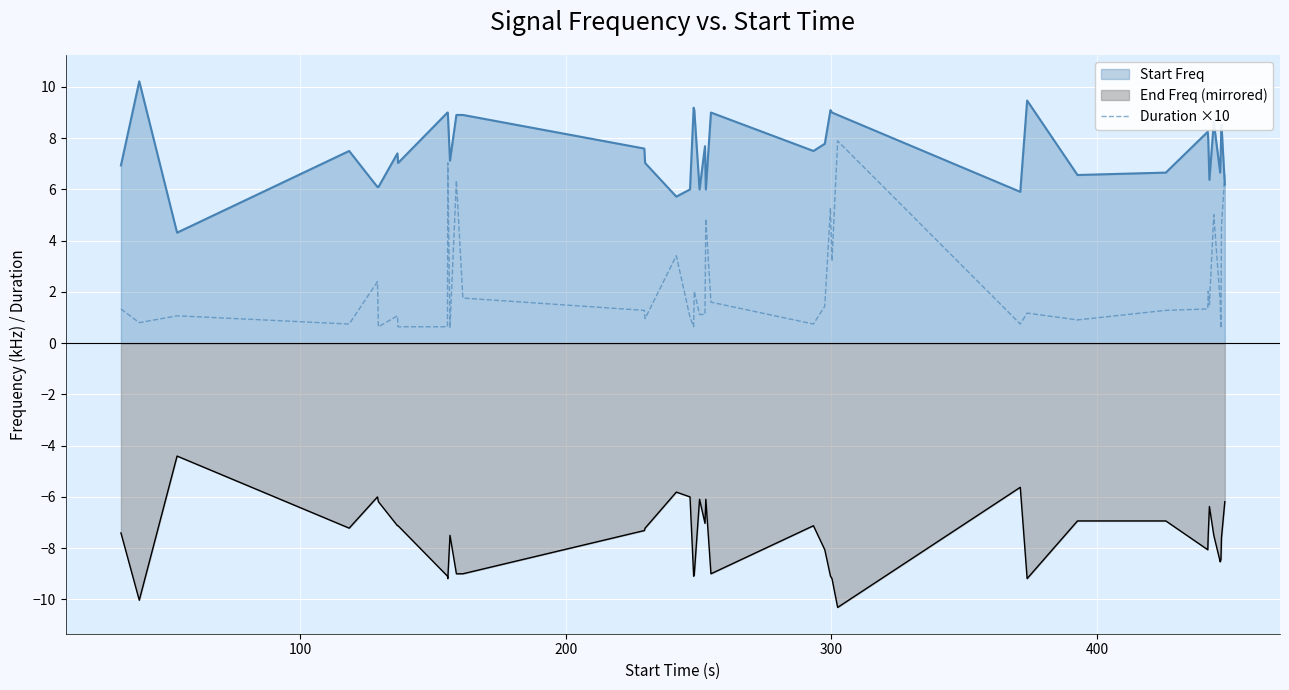

Count the number of data series in this chart.

3